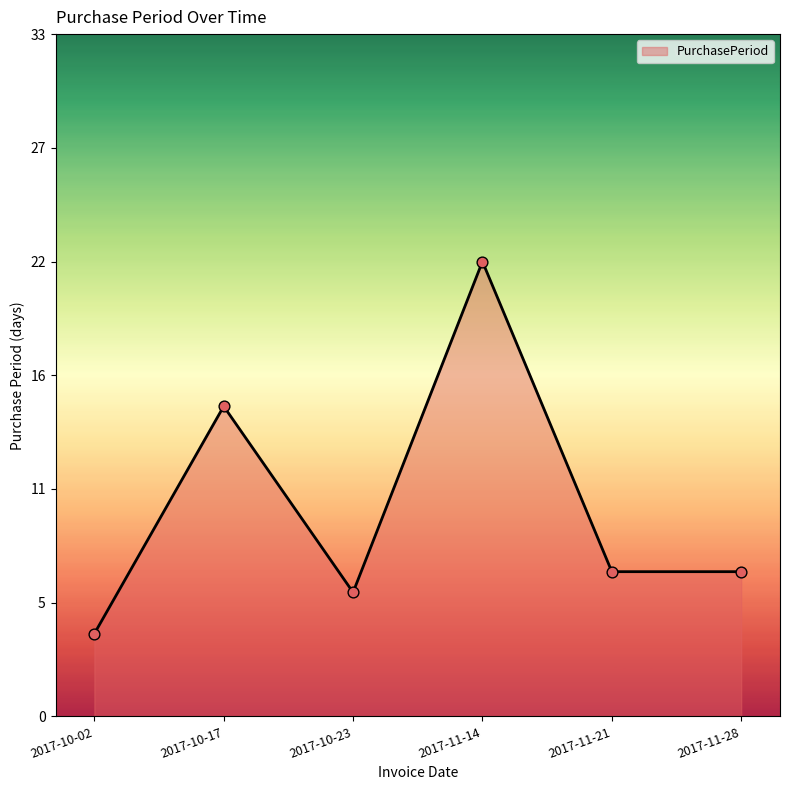

Between 2017-11-28 and 2017-10-17, which is larger?

2017-10-17